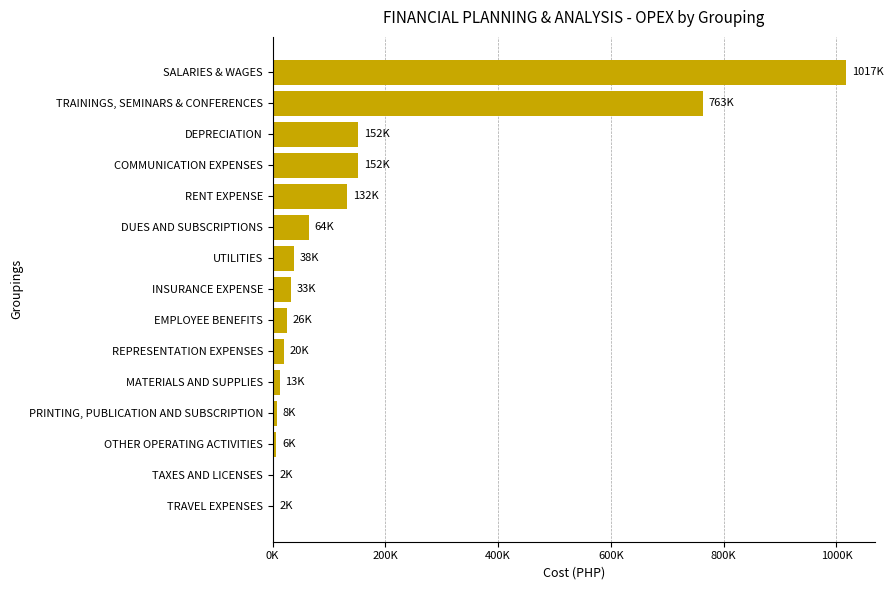

Are the bars horizontal?

Yes